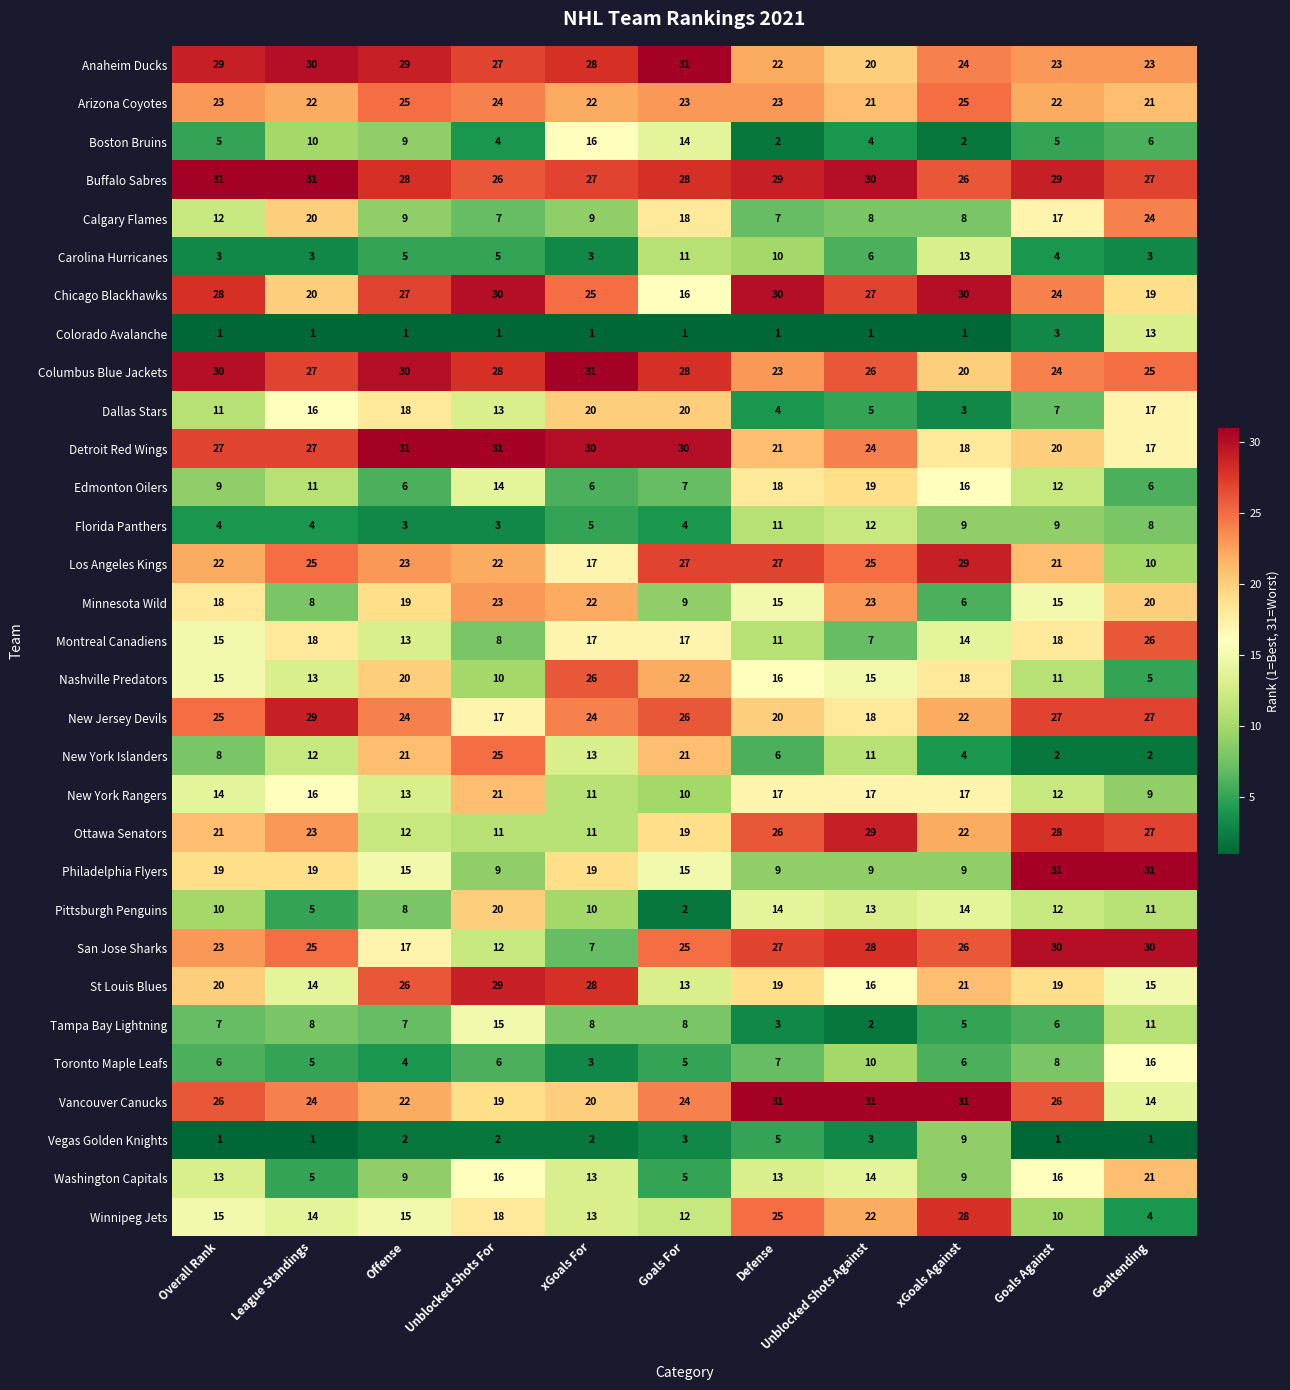

At Unblocked Shots Against, list the series in order from smallest to largest.

Colorado Avalanche, Tampa Bay Lightning, Vegas Golden Knights, Boston Bruins, Dallas Stars, Carolina Hurricanes, Montreal Canadiens, Calgary Flames, Philadelphia Flyers, Toronto Maple Leafs, New York Islanders, Florida Panthers, Pittsburgh Penguins, Washington Capitals, Nashville Predators, St Louis Blues, New York Rangers, New Jersey Devils, Edmonton Oilers, Anaheim Ducks, Arizona Coyotes, Winnipeg Jets, Minnesota Wild, Detroit Red Wings, Los Angeles Kings, Columbus Blue Jackets, Chicago Blackhawks, San Jose Sharks, Ottawa Senators, Buffalo Sabres, Vancouver Canucks